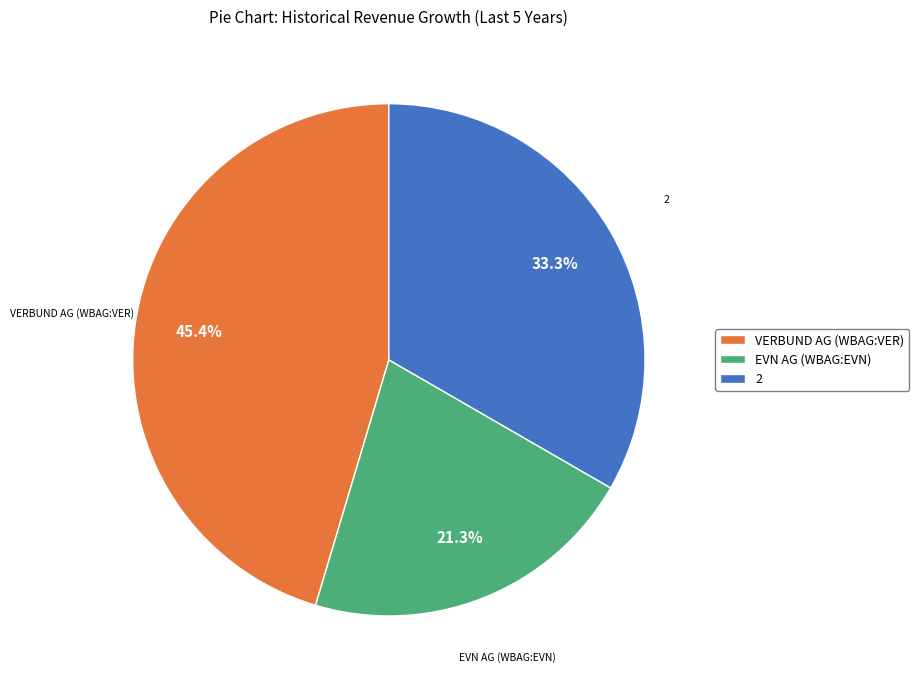

To the nearest percent, what portion does 2 represent?

33%